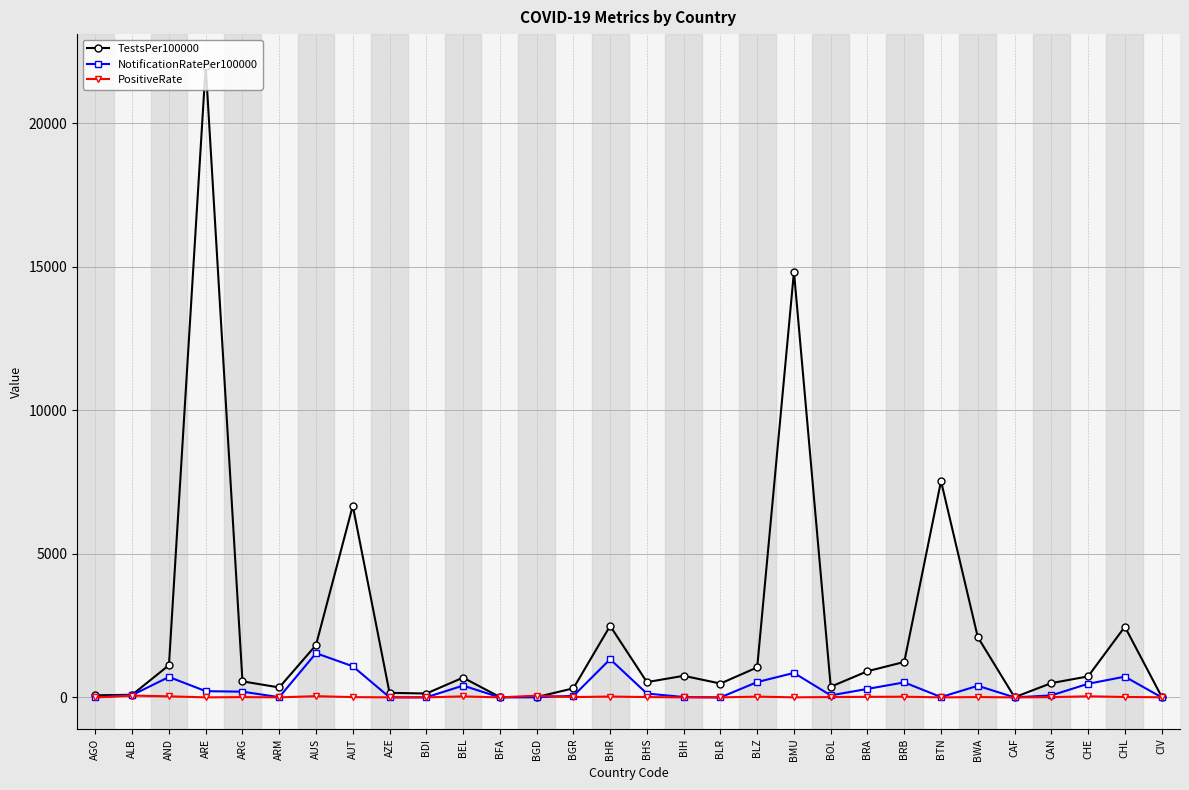

What is the difference between the highest and lowest values at CHE?

691.6